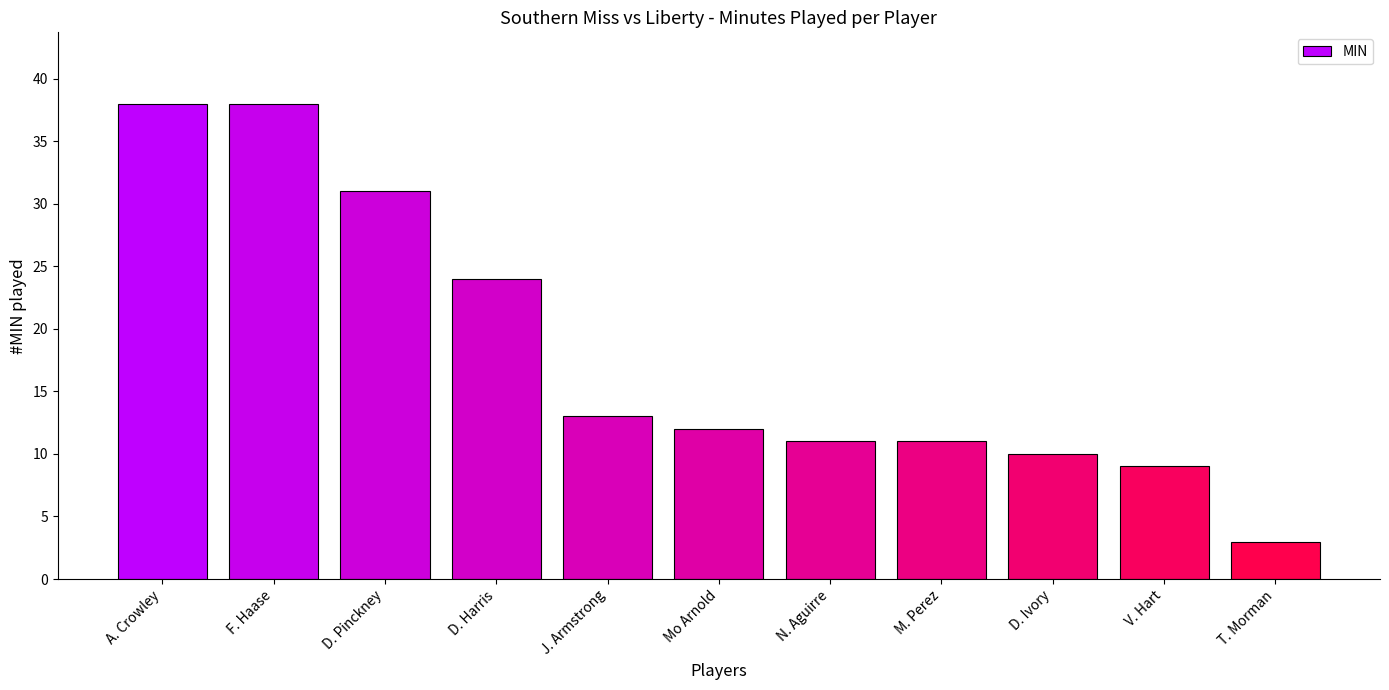

What is the greatest value displayed?

38